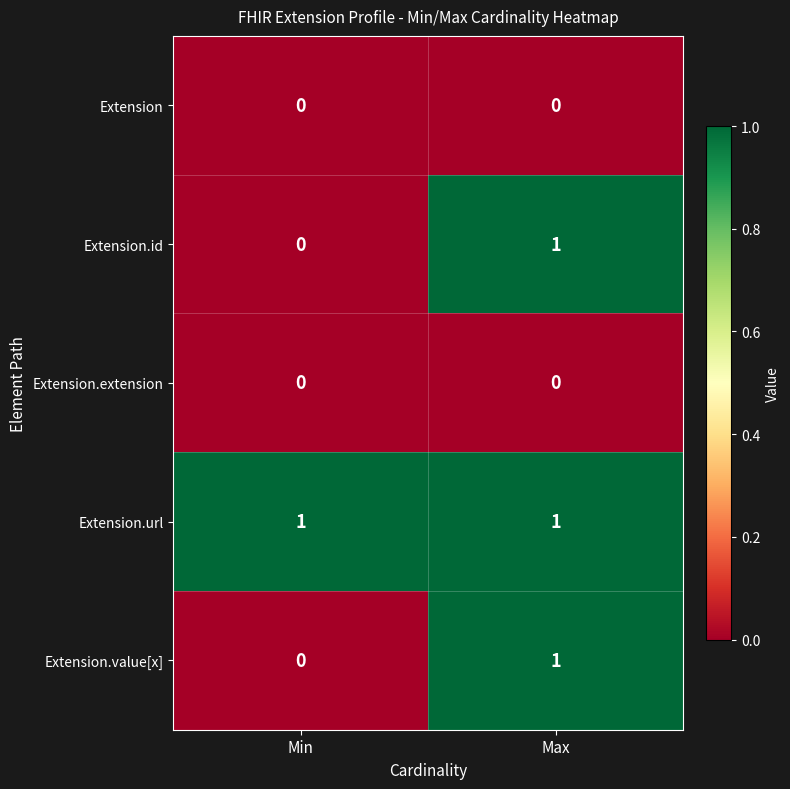

The Extension.extension series shows 0 at Min. True or false?

True